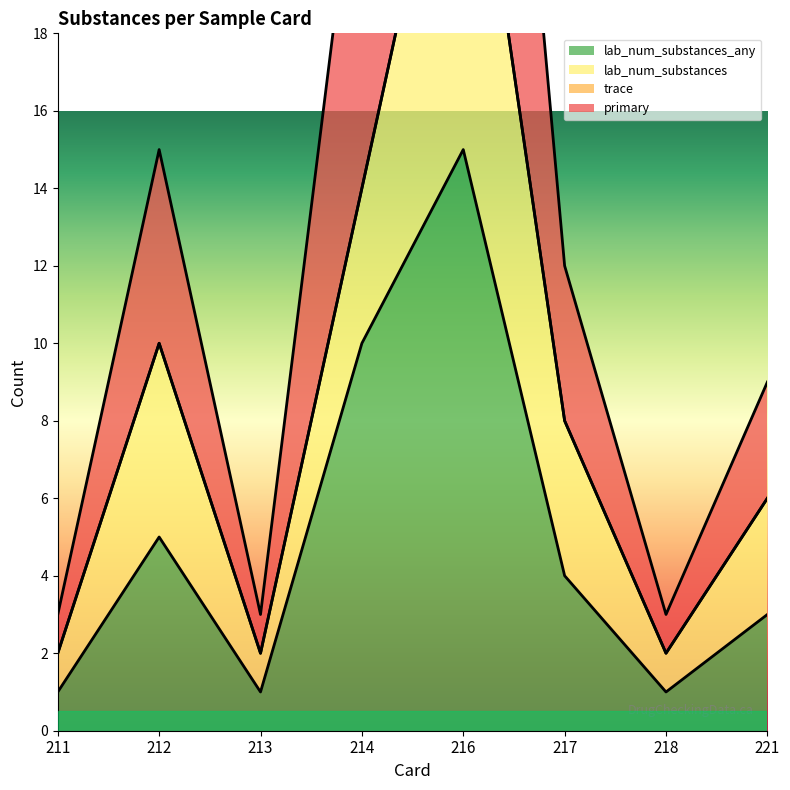

The value of lab_num_substances_any at 211 is 0. True or false?

False